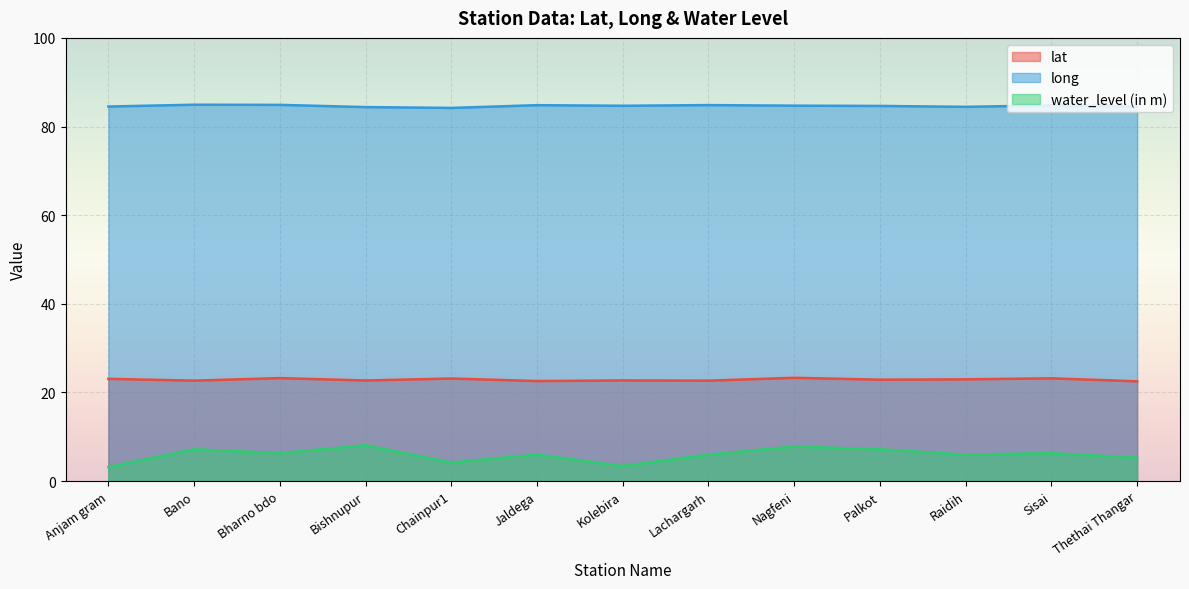

True or false: long and water_level (in m) intersect in this chart.

False